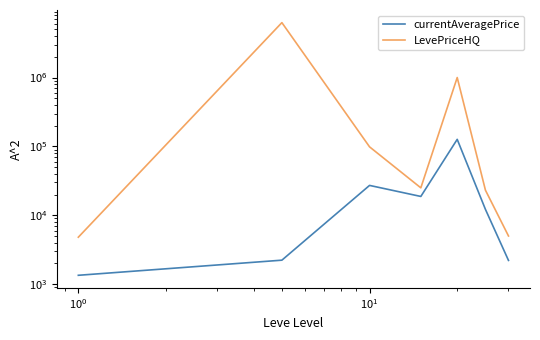

Which series has the widest spread of values?

LevePriceHQ